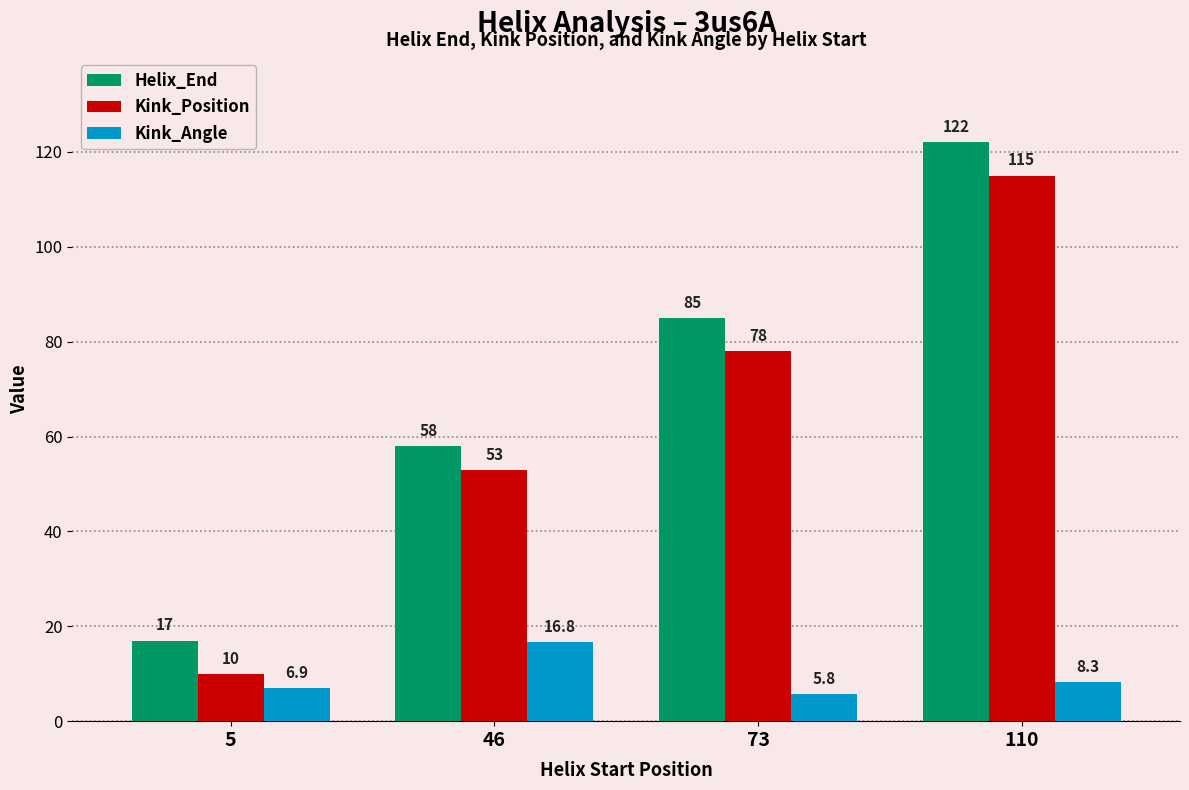

At which label does Kink_Position reach its minimum?

5